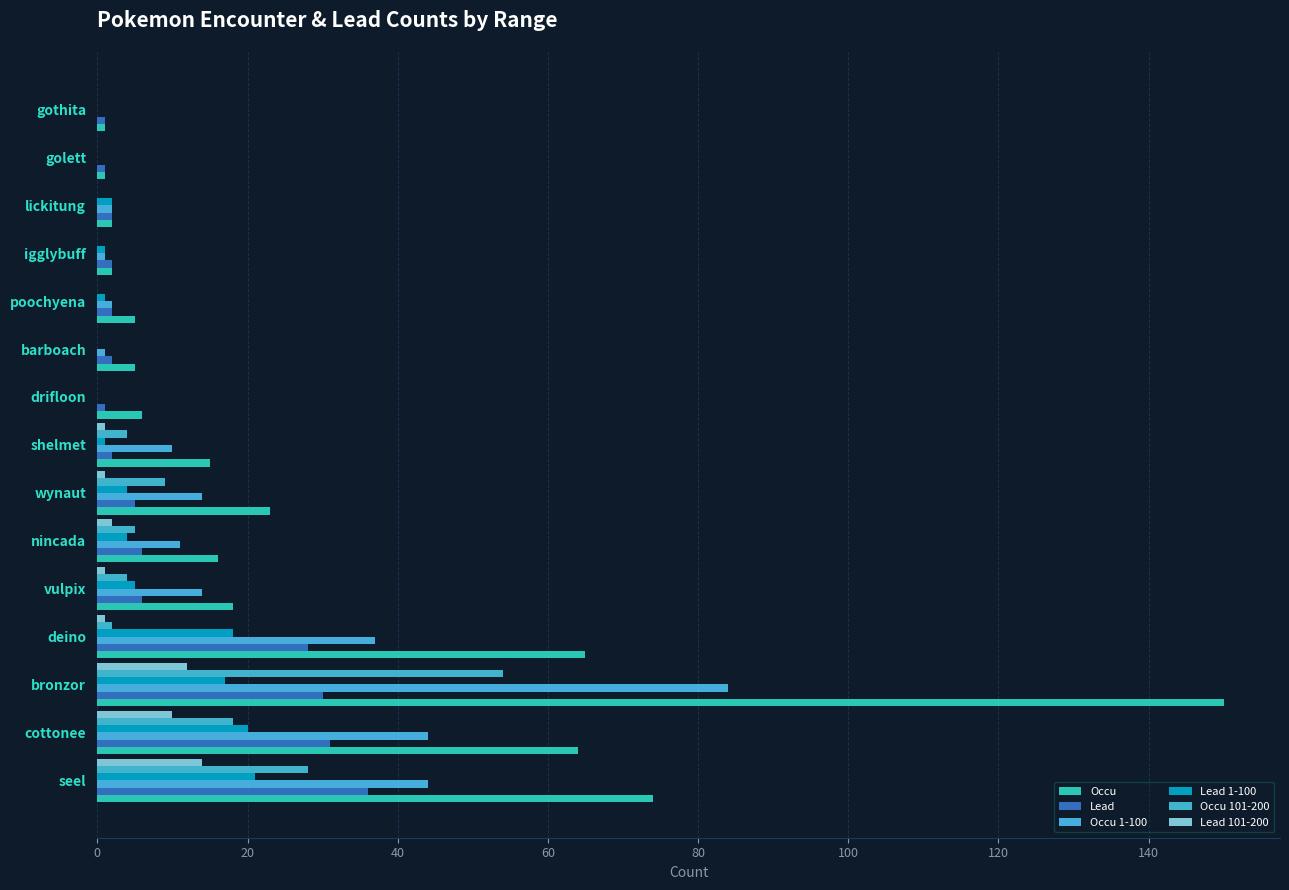

How many series are shown in this chart?

6